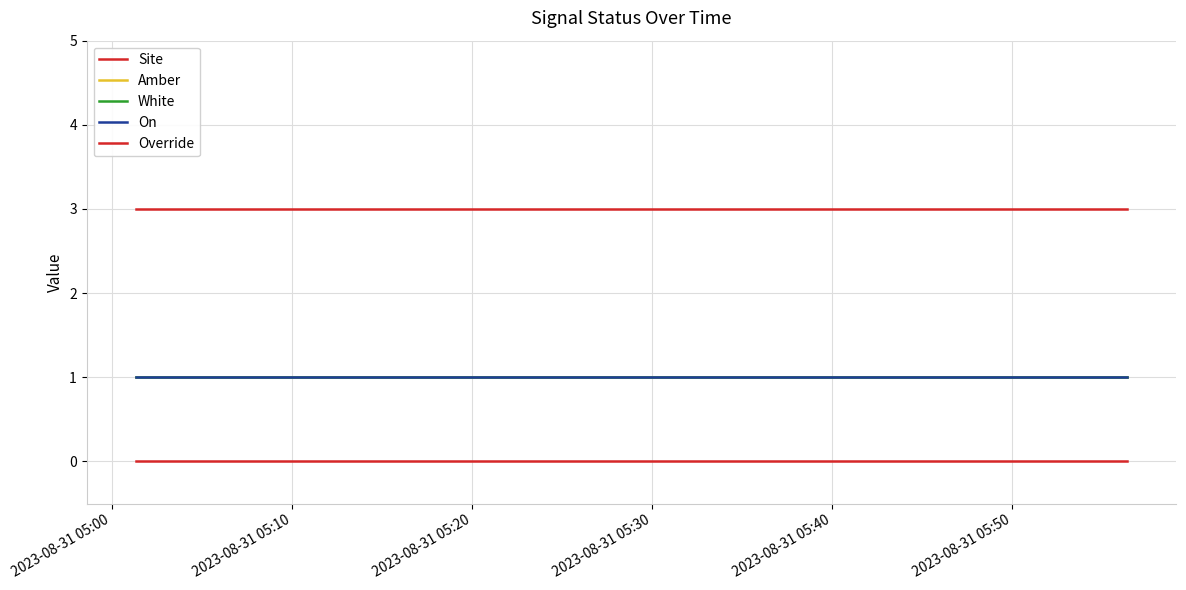

What is the highest value of the On series?

1